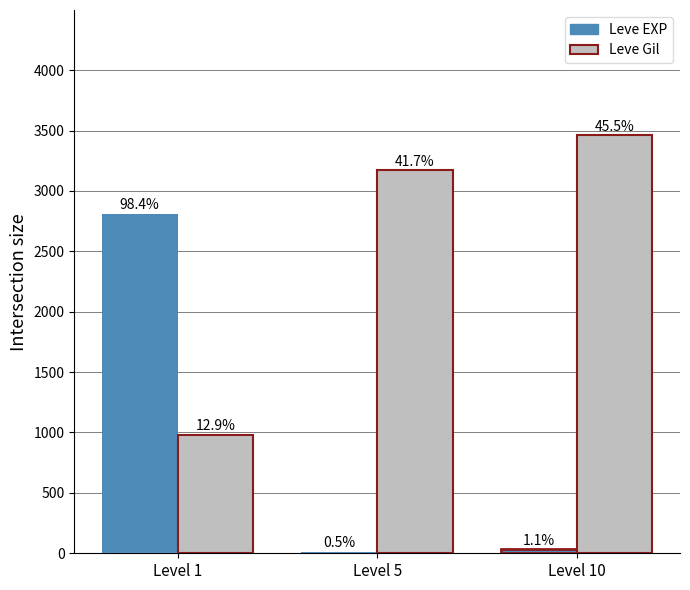

What is the difference between the Leve Gil values at Level 5 and Level 10?

290